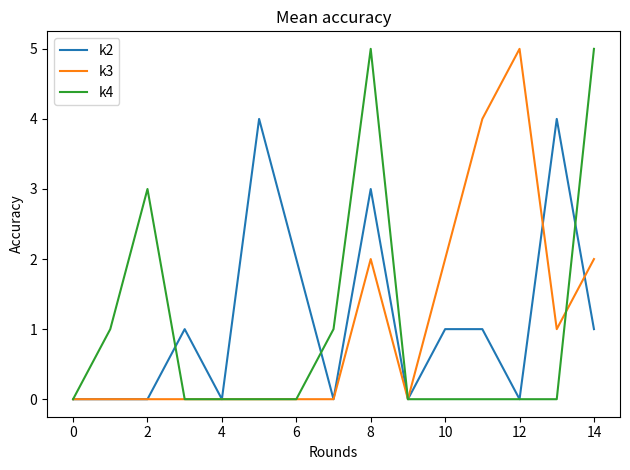

What is the greatest value displayed?

5